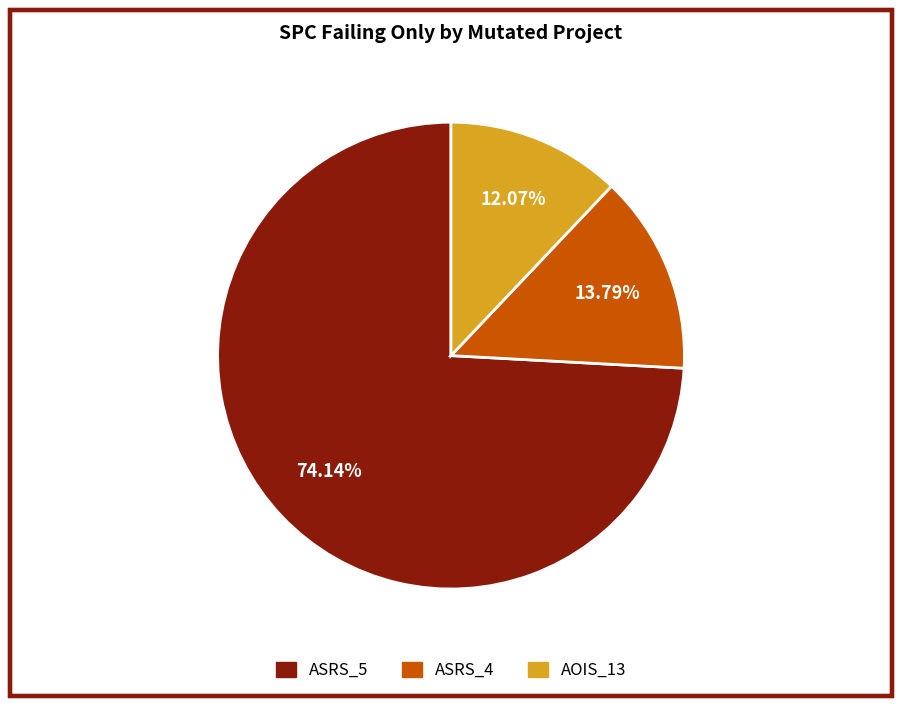

What is the smallest slice in the pie chart?

AOIS_13